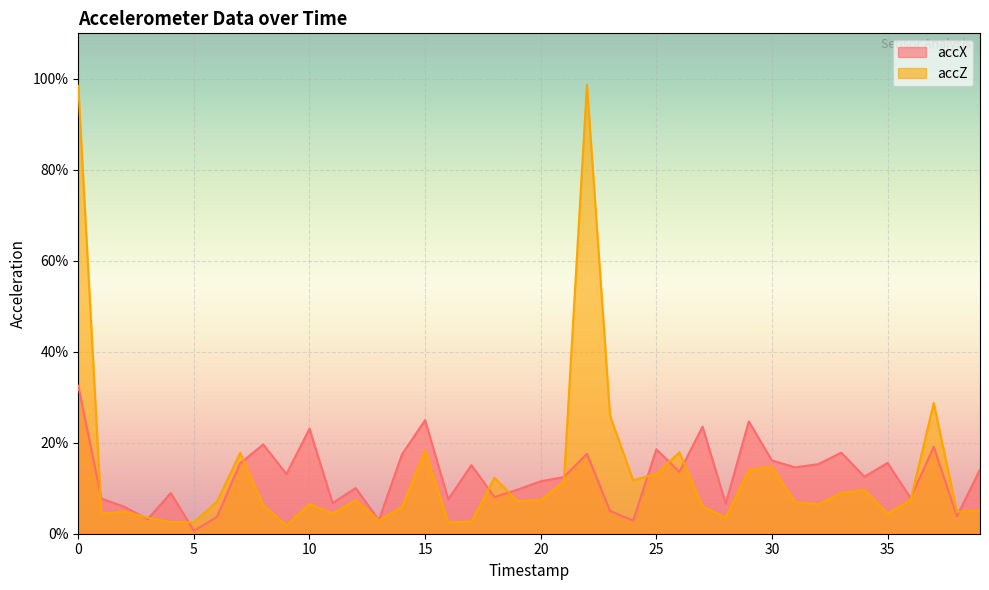

Is the value of accZ at 20 greater than the value of accX at 25?

No